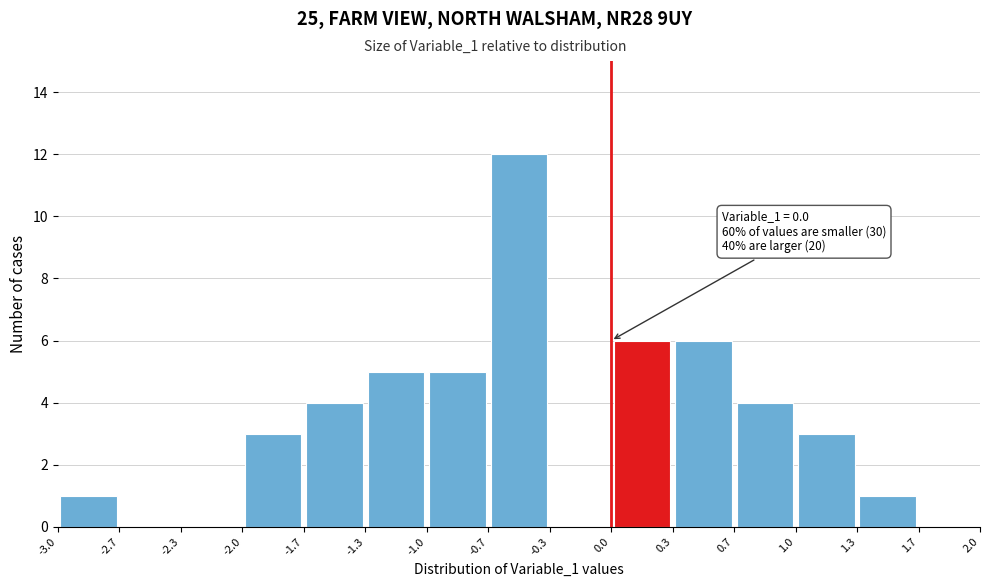

Over which range of the x-axis is the bar tallest?

-0.7 to -0.3